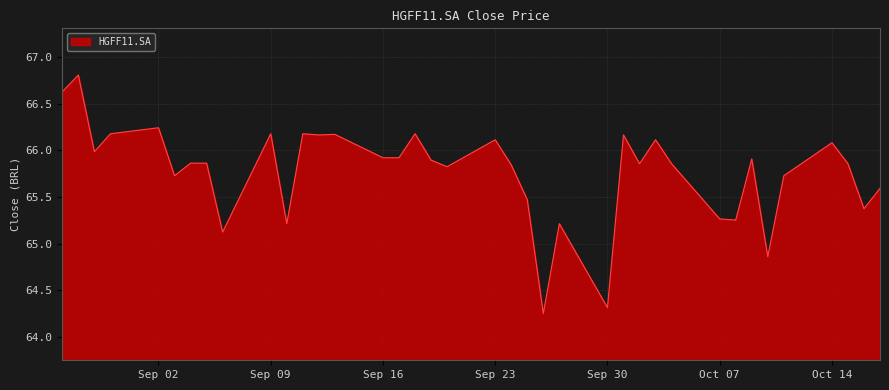

What is the greatest value displayed?

66.8